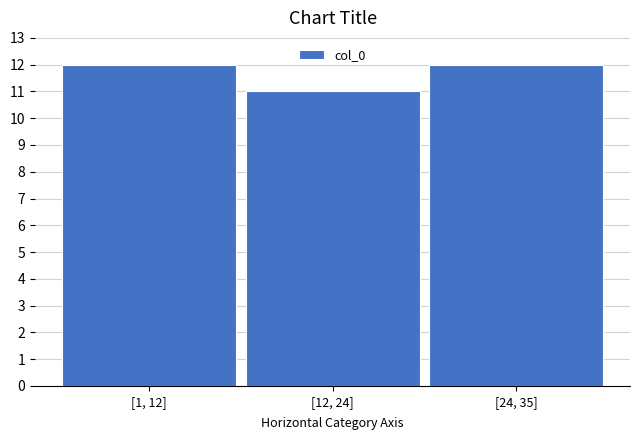

Reading left to right, what are all the values shown in this chart?

12	11	12